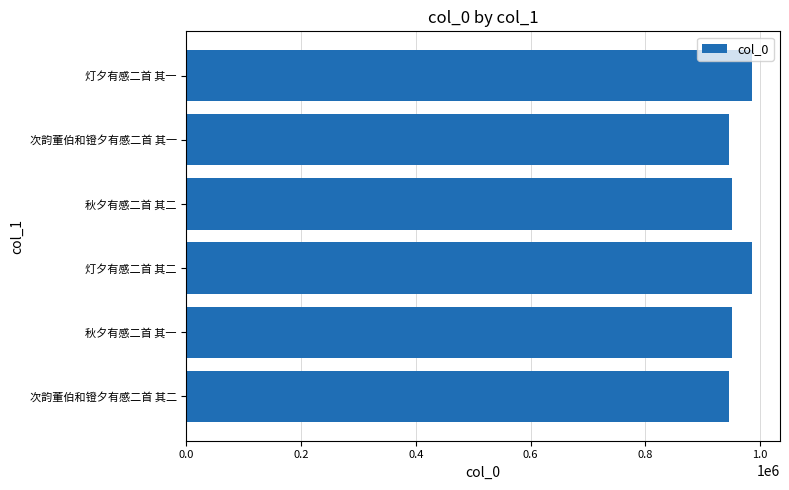

What is the smallest value displayed?

945202